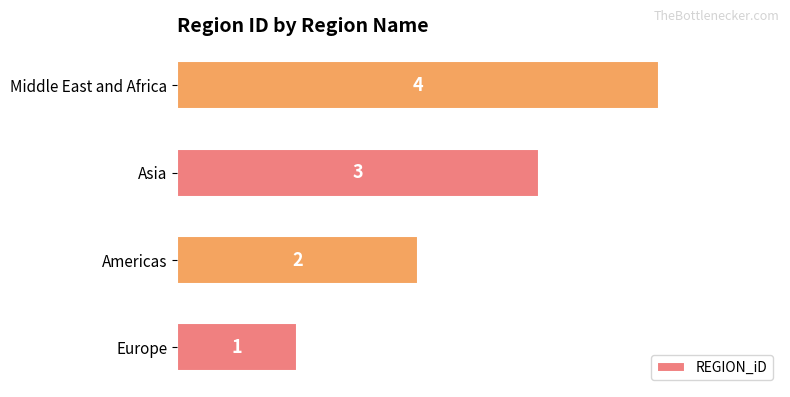

List the labels in order of value, largest first.

Middle East and Africa, Asia, Americas, Europe